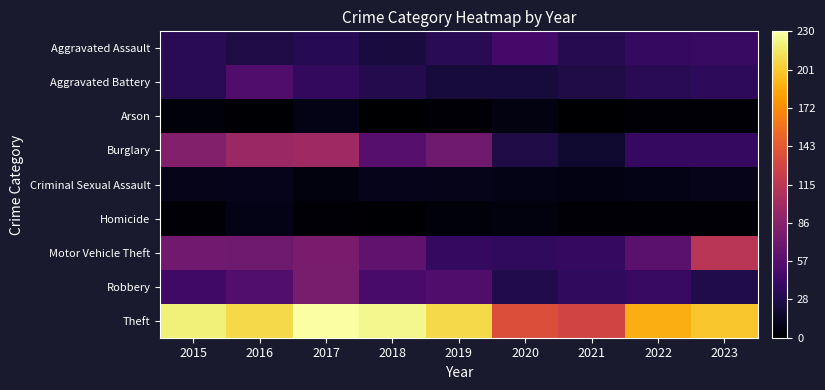

Reading right to left, what are all the values shown in this chart?

Aggravated Assault: 2023=41	2022=40	2021=32	2020=48	2019=34	2018=25	2017=33	2016=28	2015=34
Aggravated Battery: 2023=36	2022=34	2021=28	2020=24	2019=24	2018=31	2017=38	2016=54	2015=34
Arson: 2023=3	2022=3	2021=0	2020=7	2019=2	2018=0	2017=9	2016=1	2015=4
Burglary: 2023=40	2022=39	2021=19	2020=28	2019=71	2018=58	2017=98	2016=96	2015=82
Criminal Sexual Assault: 2023=10	2022=9	2021=8	2020=9	2019=10	2018=11	2017=6	2016=11	2015=10
Homicide: 2023=3	2022=2	2021=3	2020=6	2019=4	2018=1	2017=3	2016=9	2015=3
Motor Vehicle Theft: 2023=114	2022=60	2021=40	2020=37	2019=39	2018=63	2017=78	2016=71	2015=72
Robbery: 2023=29	2022=41	2021=37	2020=30	2019=54	2018=50	2017=77	2016=55	2015=45
Theft: 2023=199	2022=188	2021=129	2020=137	2019=208	2018=224	2017=231	2016=208	2015=220